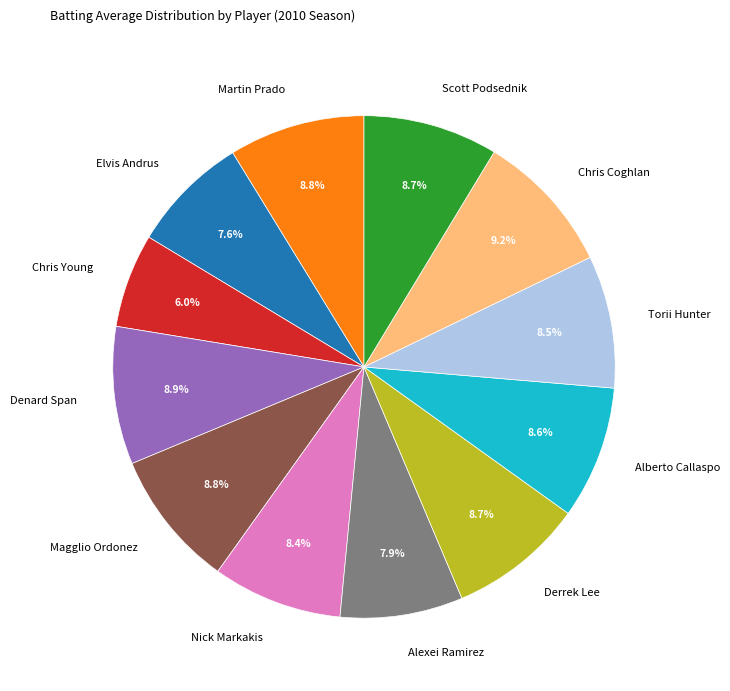

How many segments does this pie chart have?

12